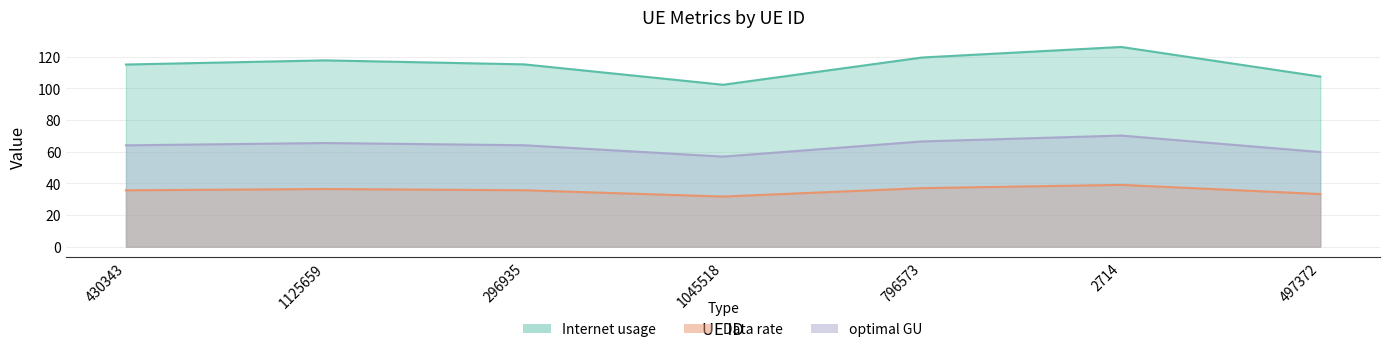

What is the difference between the Data rate values at 1125659 and 430343?

0.8